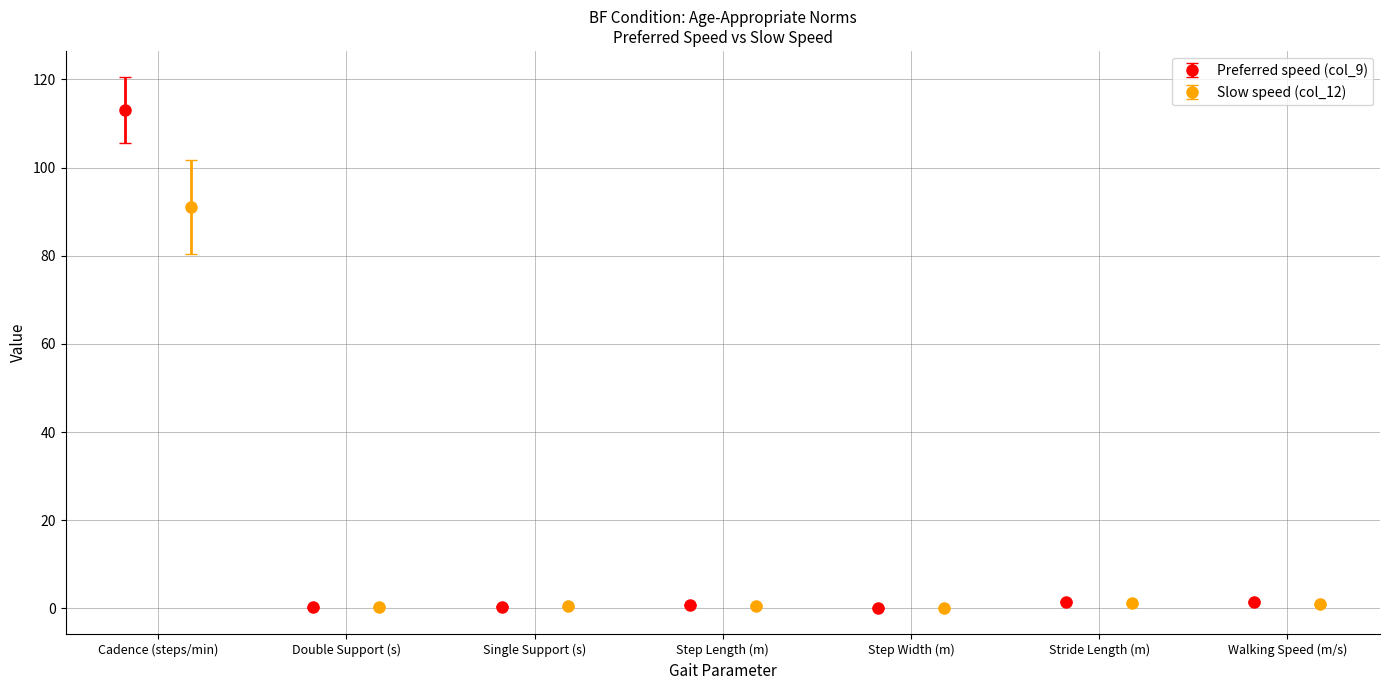

True or false: Preferred speed (col_9) has more than 2 points higher than both neighbors.

False